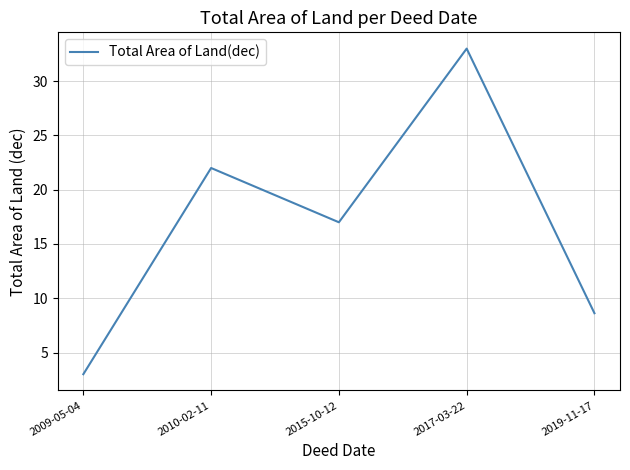

Reading left to right, list all the values displayed in this chart.

2009-05-04=3.0	2010-02-11=22.0	2015-10-12=17.0	2017-03-22=33.0	2019-11-17=8.6